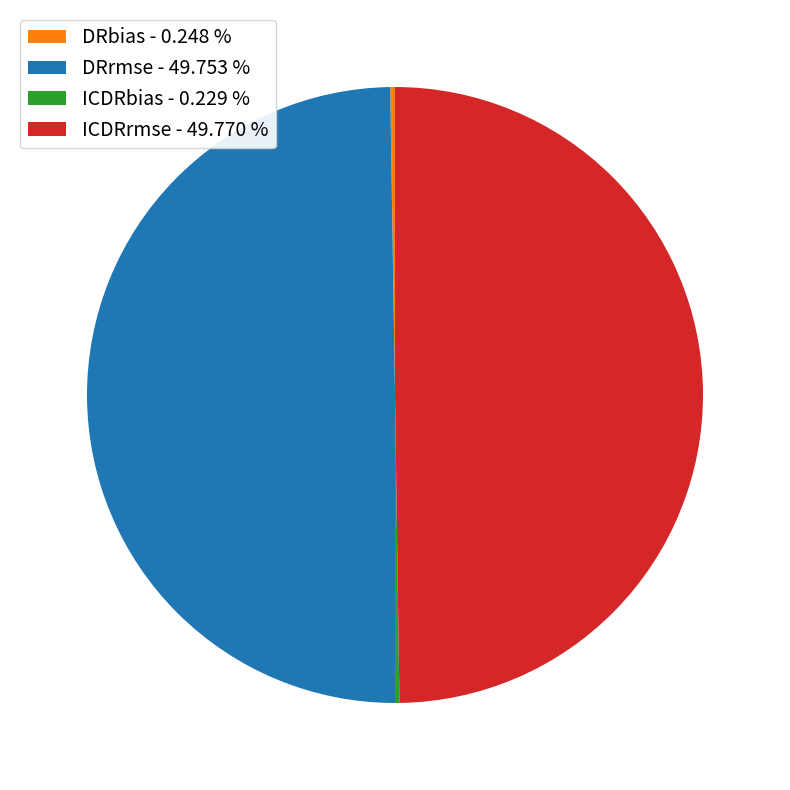

Combined, do DRrmse - 49.753 % and ICDRrmse - 49.770 % account for over 50%?

Yes